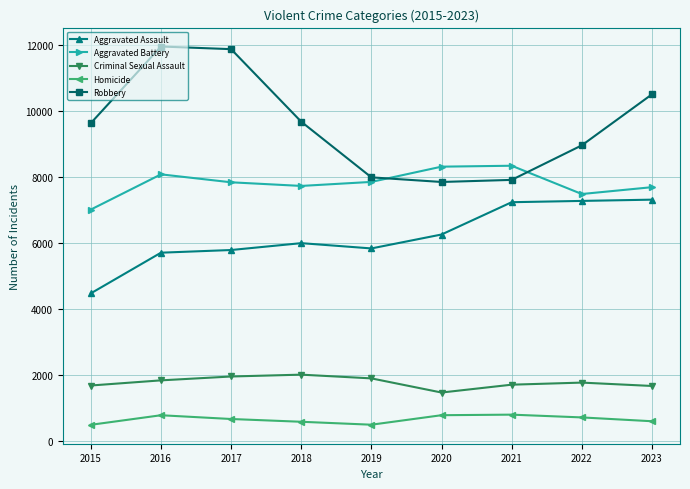

The value of Criminal Sexual Assault at 2022 is 1775. True or false?

True